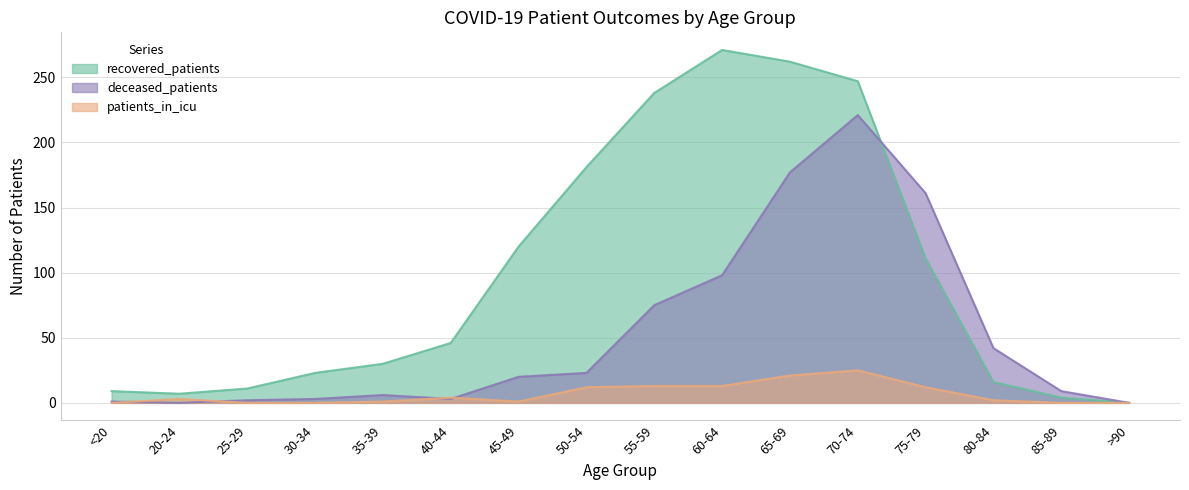

Which category has the highest value in the deceased_patients series?

70-74